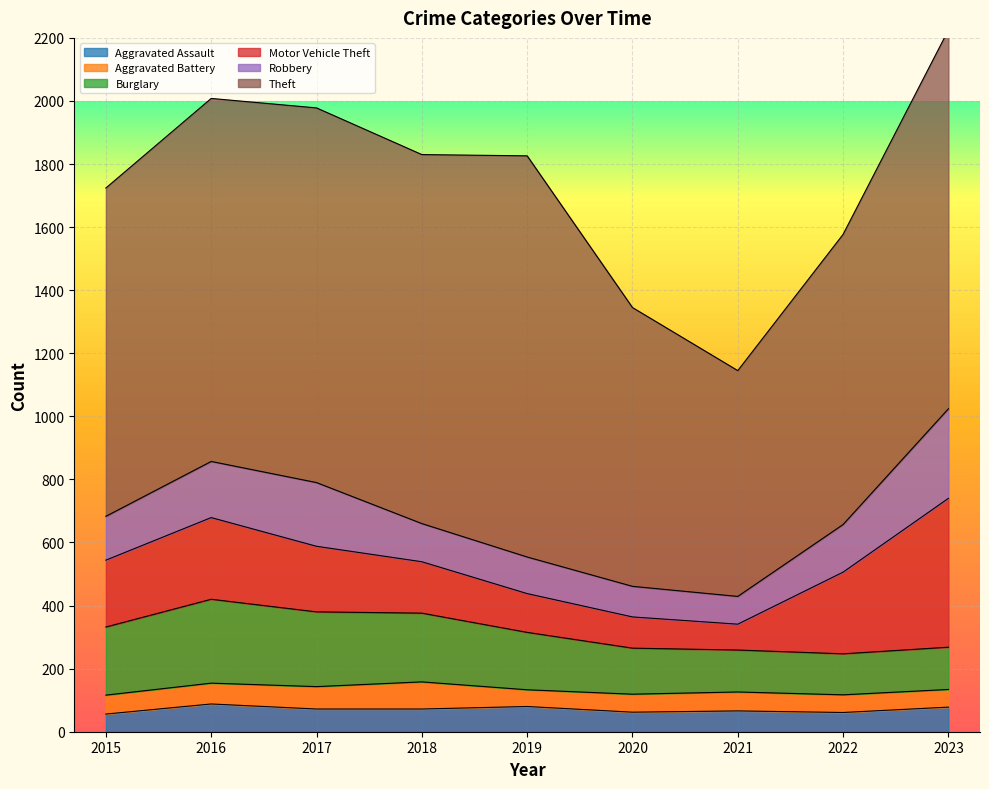

True or false: Robbery has a value of 97 at 2020.

True